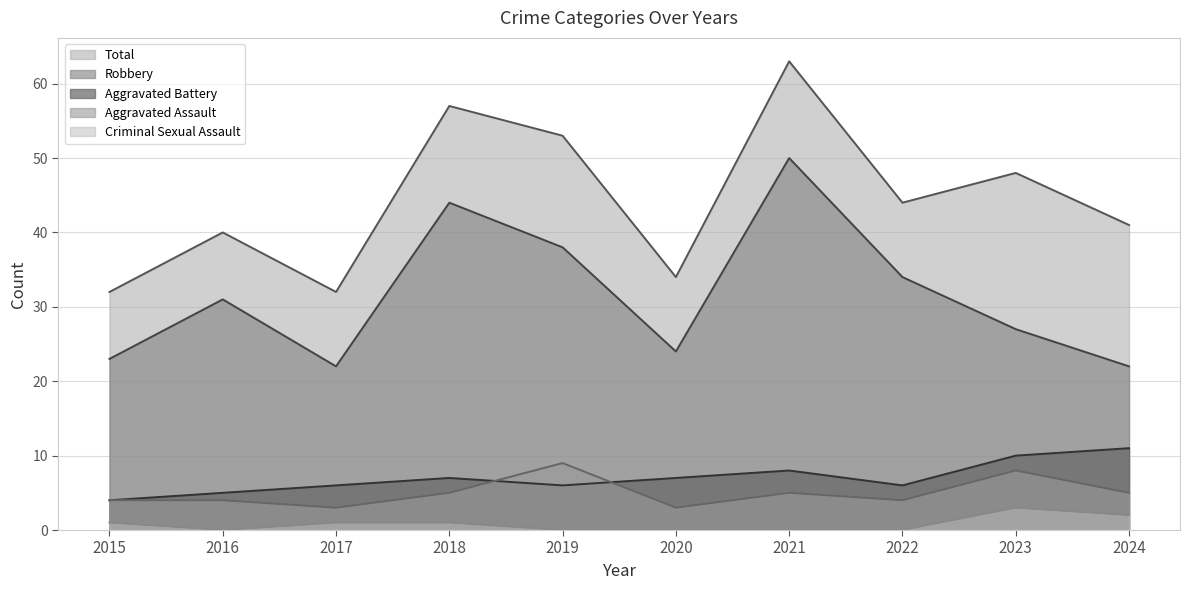

How many categories are shown in the chart?

10